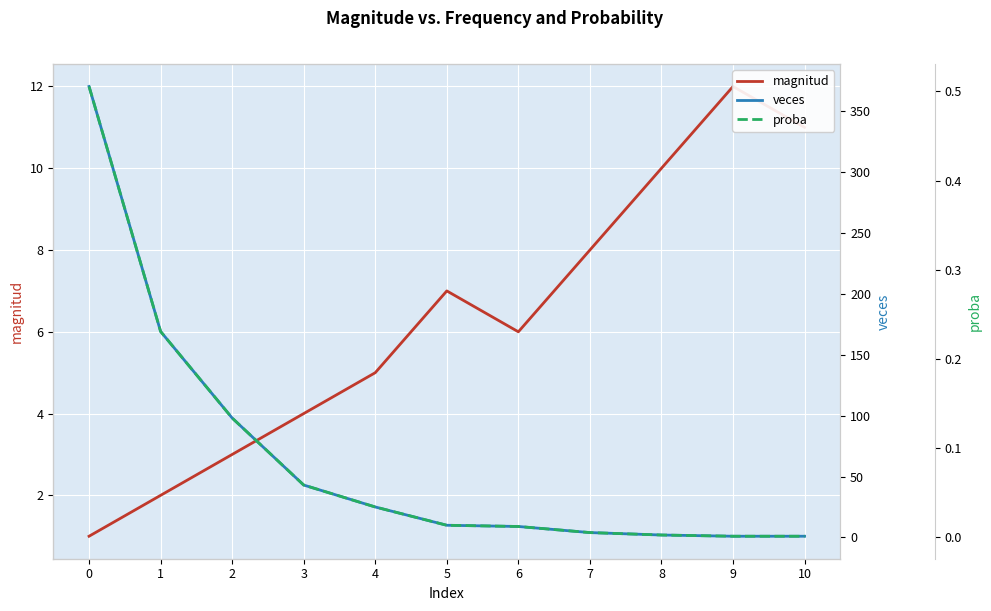

Reading right to left, what are all the values shown in this chart?

magnitud: 10=11.0	9=12.0	8=10.0	7=8.0	6=6.0	5=7.0	4=5.0	3=4.0	2=3.0	1=2.0	0=1.0
veces: 10=1.0	9=1.0	8=2.0	7=4.0	6=9.0	5=10.0	4=25.0	3=43.0	2=98.0	1=169.0	0=370.0
proba: 10=0.0	9=0.0	8=0.0	7=0.0	6=0.0	5=0.0	4=0.0	3=0.1	2=0.1	1=0.2	0=0.5